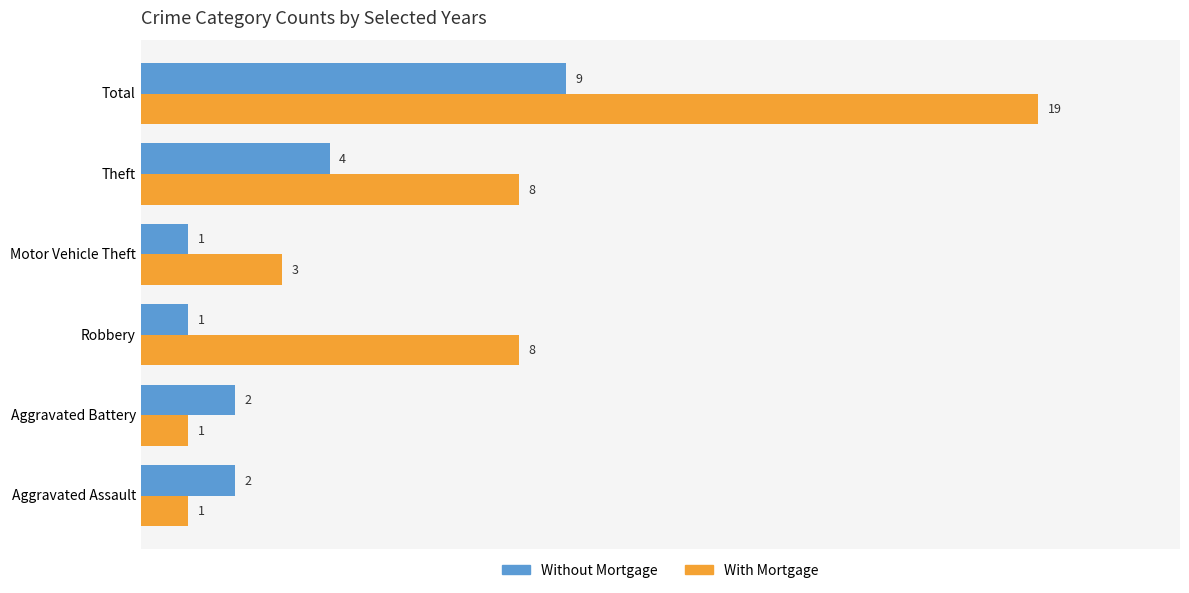

How many Without Mortgage values are between 1 and 4?

5